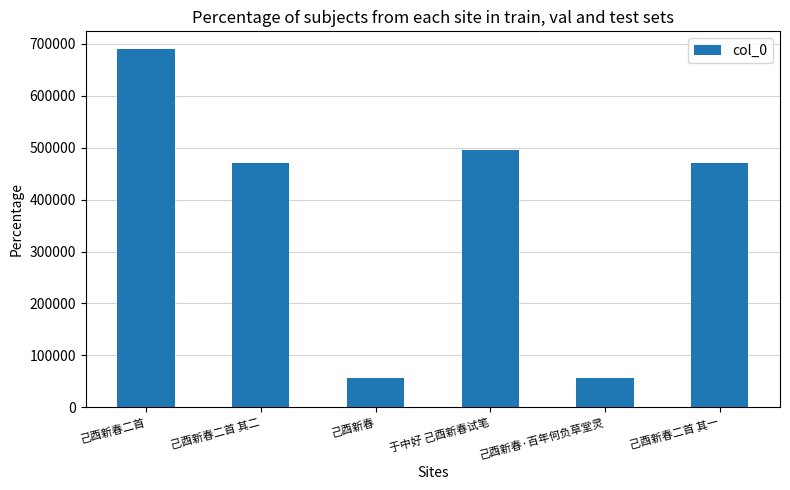

How many distinct data groups are displayed?

1